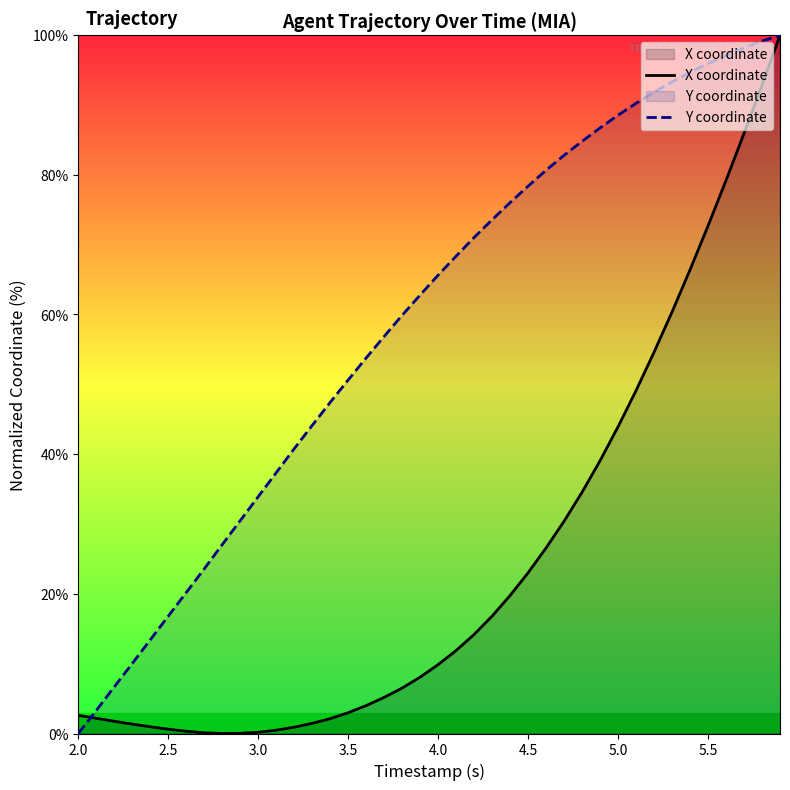

What is the total value across all series at 4.0?

75.5